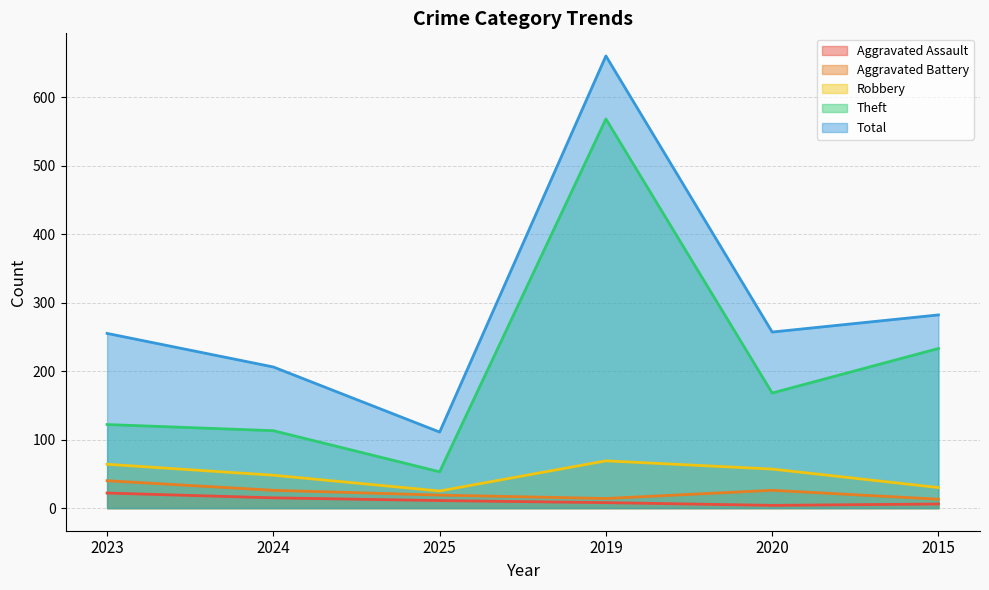

Count the number of categories in the chart.

6